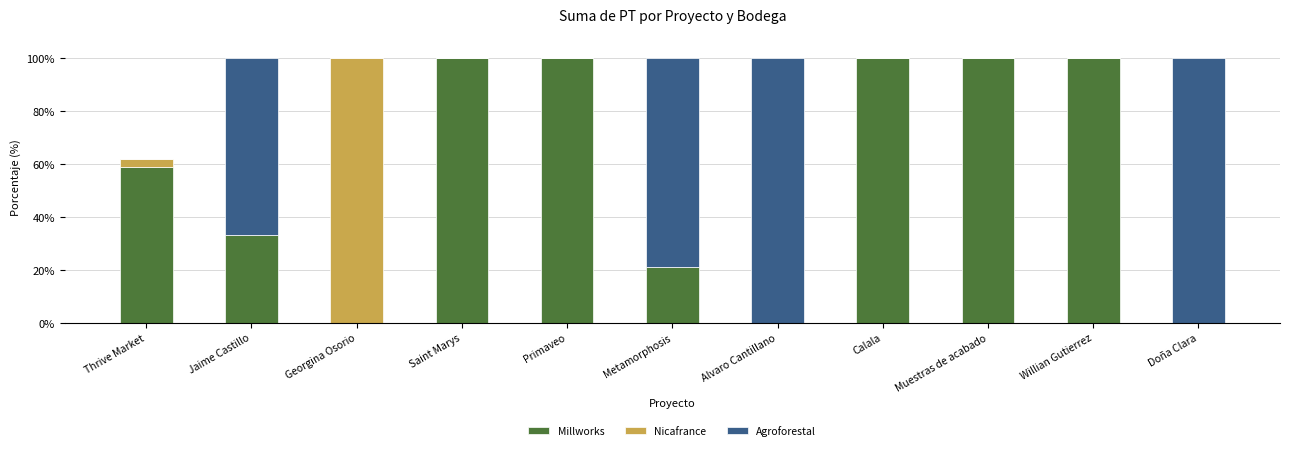

Which series has the widest spread of values?

Agroforestal